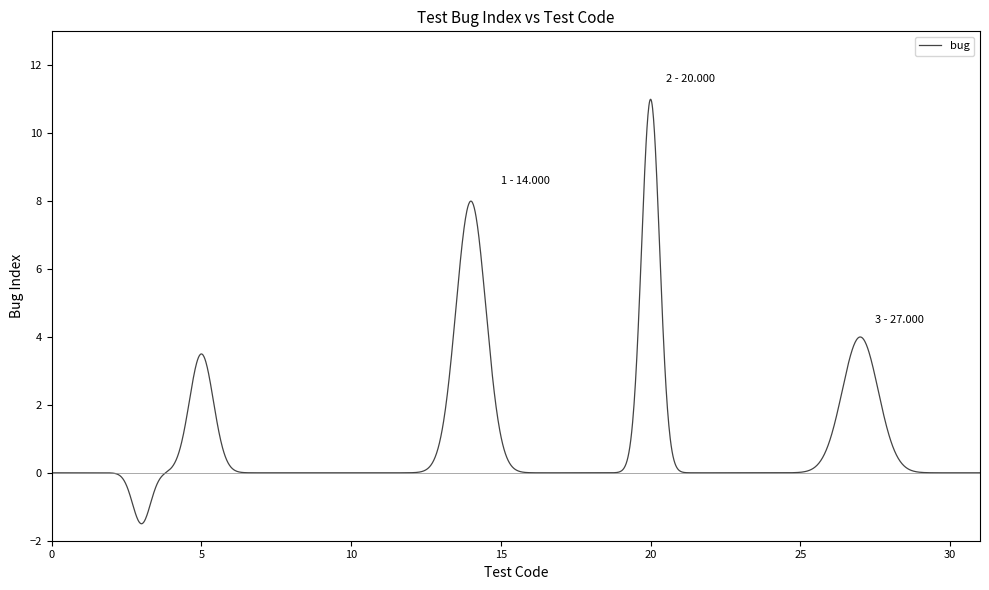

What is the minimum value shown in the chart?

-1.5